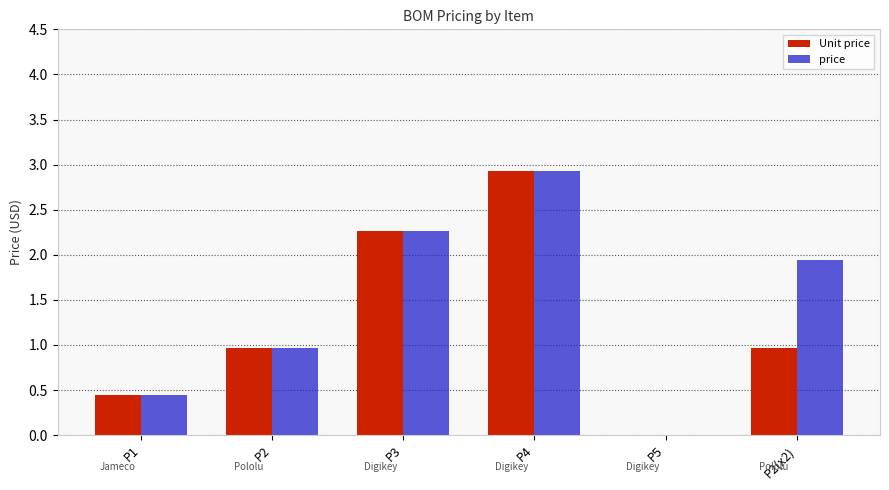

Where does the price series first go above 1?

P3